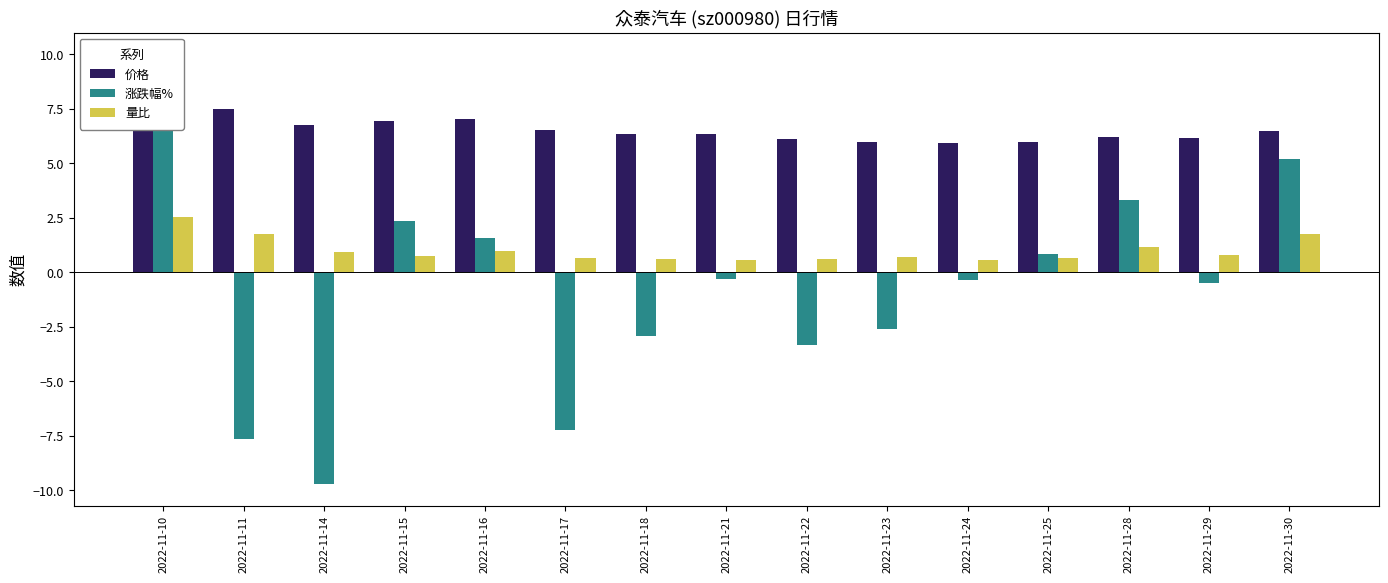

What is the maximum value shown in the chart?

10.0